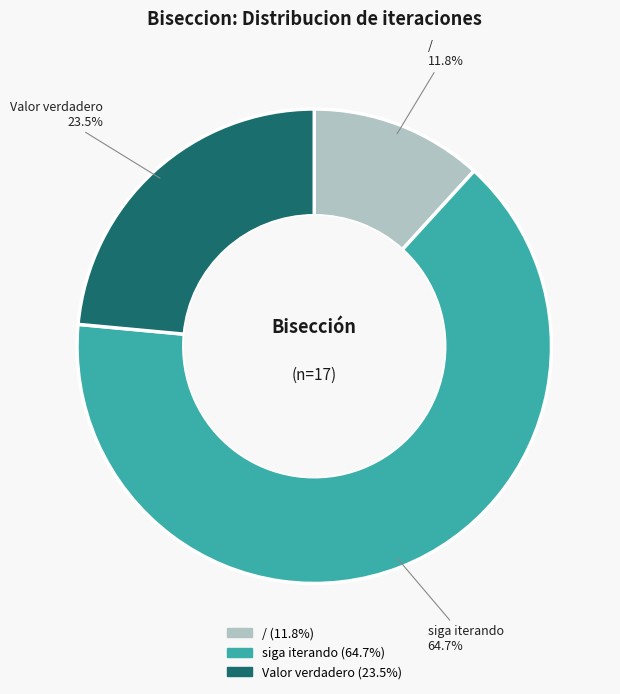

Is there a majority slice in this chart?

Yes